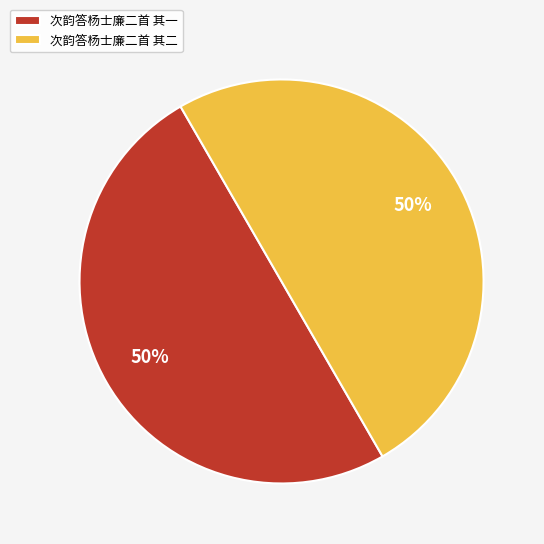

Is the sum of 次韵答杨士廉二首 其一 and 次韵答杨士廉二首 其二 greater than half?

Yes